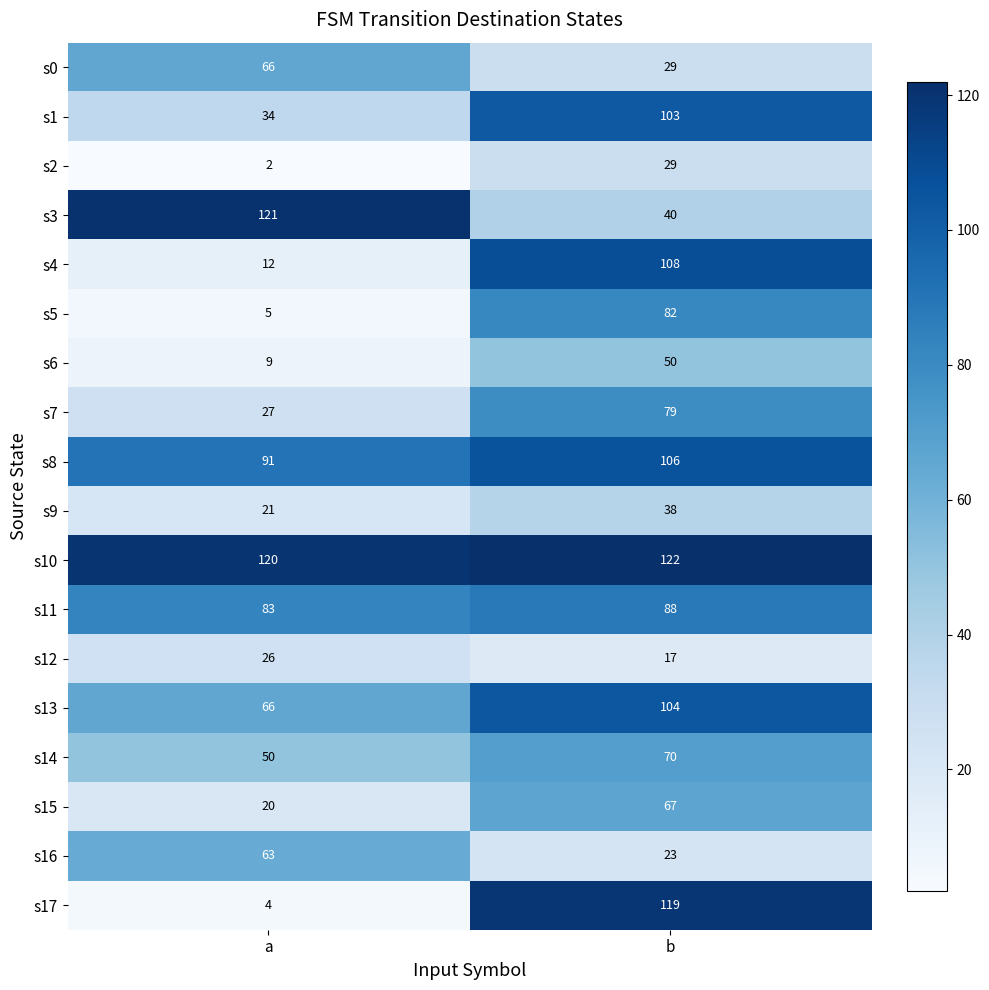

What is the difference between the maximum and minimum values in the s14 series?

20